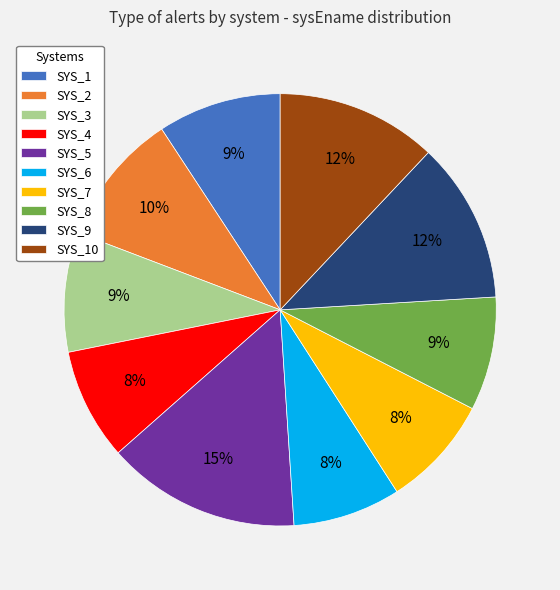

Combined, do SYS_4 and SYS_3 account for over 50%?

No